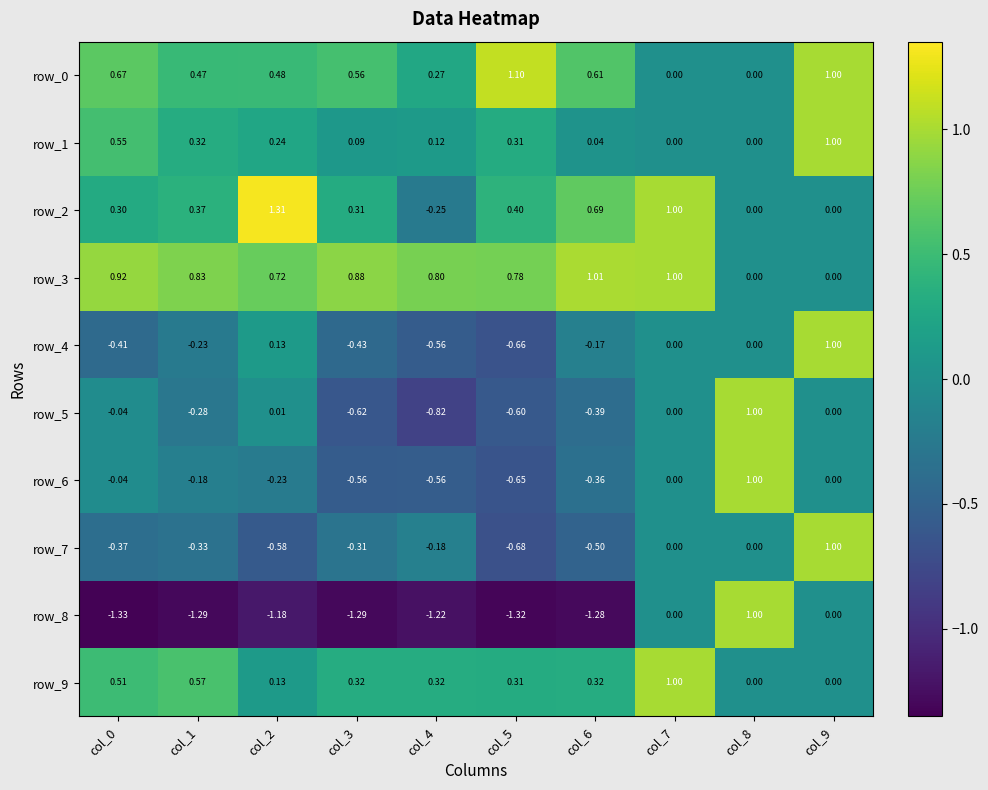

The row_4 series shows -0.4 at col_4. True or false?

False